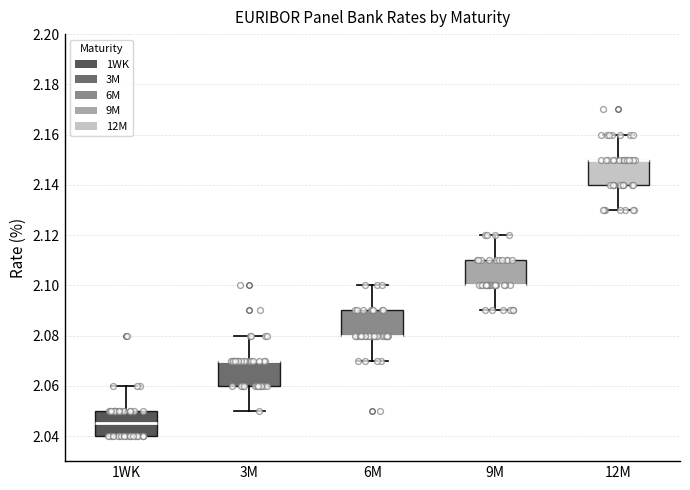

Where is the upper edge of the box for 3M on the y-axis? The values are not printed on the chart, so give them approximately, as read against the axis.

2.070